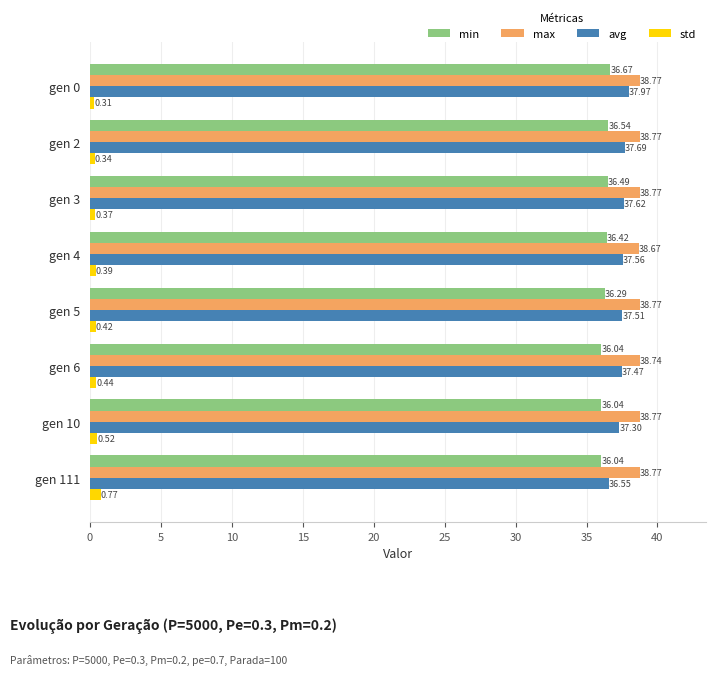

Rank the series at gen 3 from lowest to highest value.

std, min, avg, max